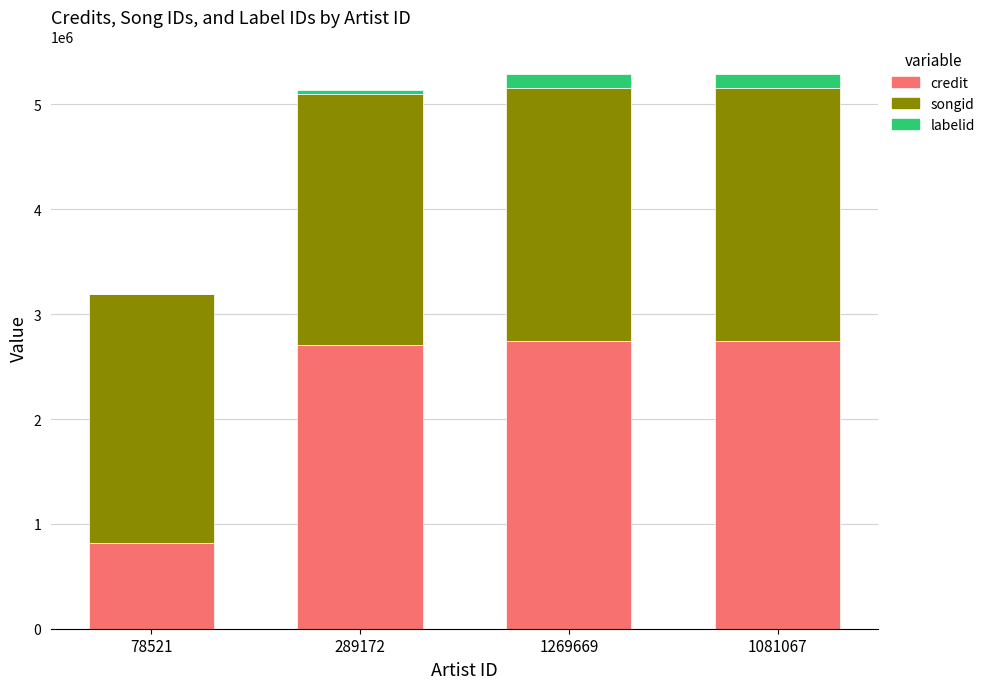

Is it true that credit equals 1545095 at 1081067?

False